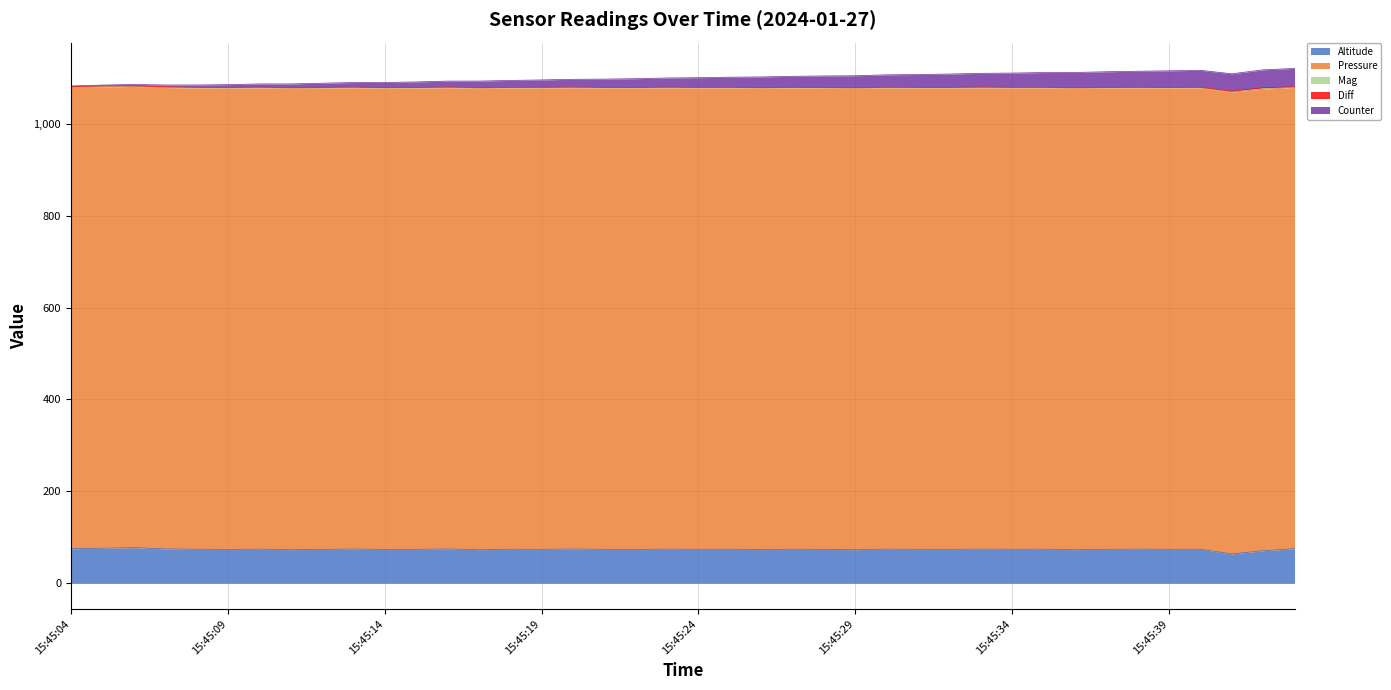

What is the lowest value of the Altitude series?

63.8